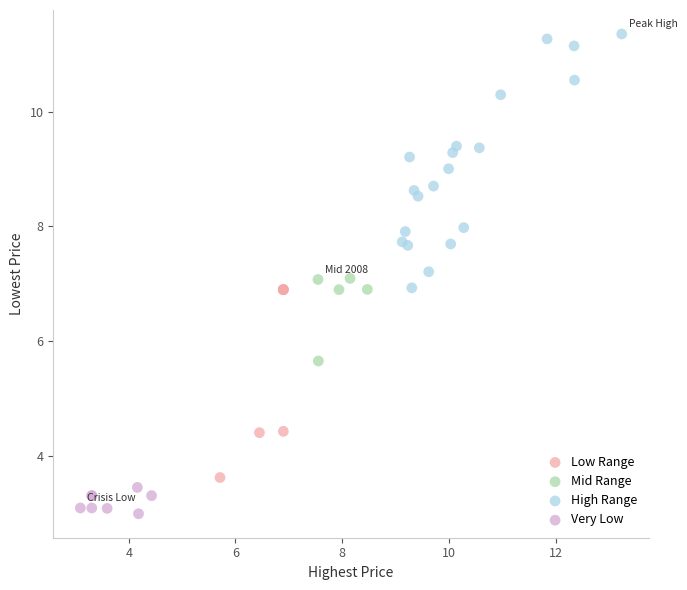

Which series contains the lowest Y value?

Very Low